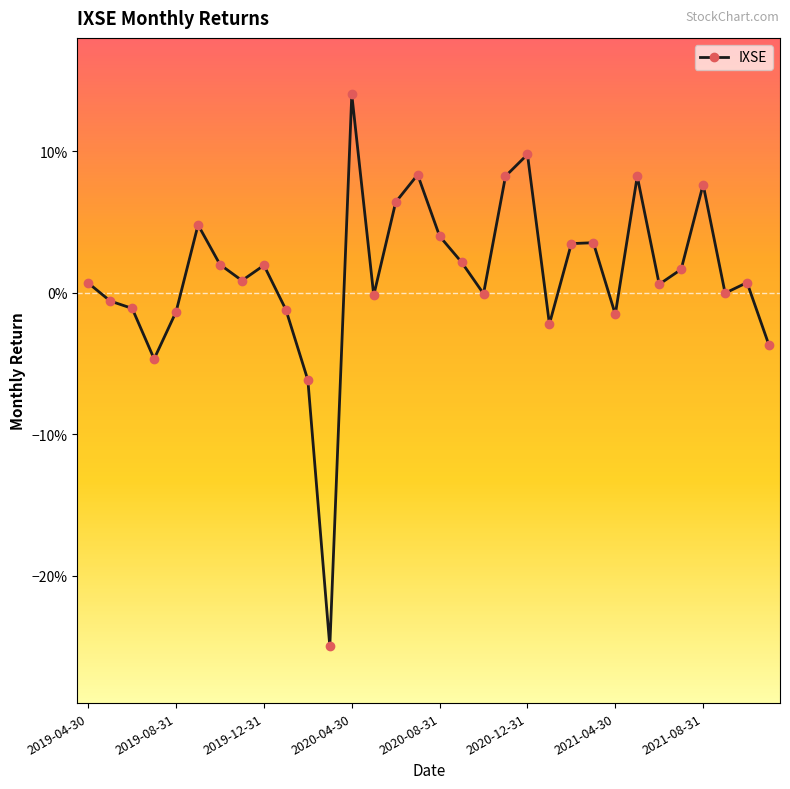

What is the difference between the maximum and minimum values?

0.4